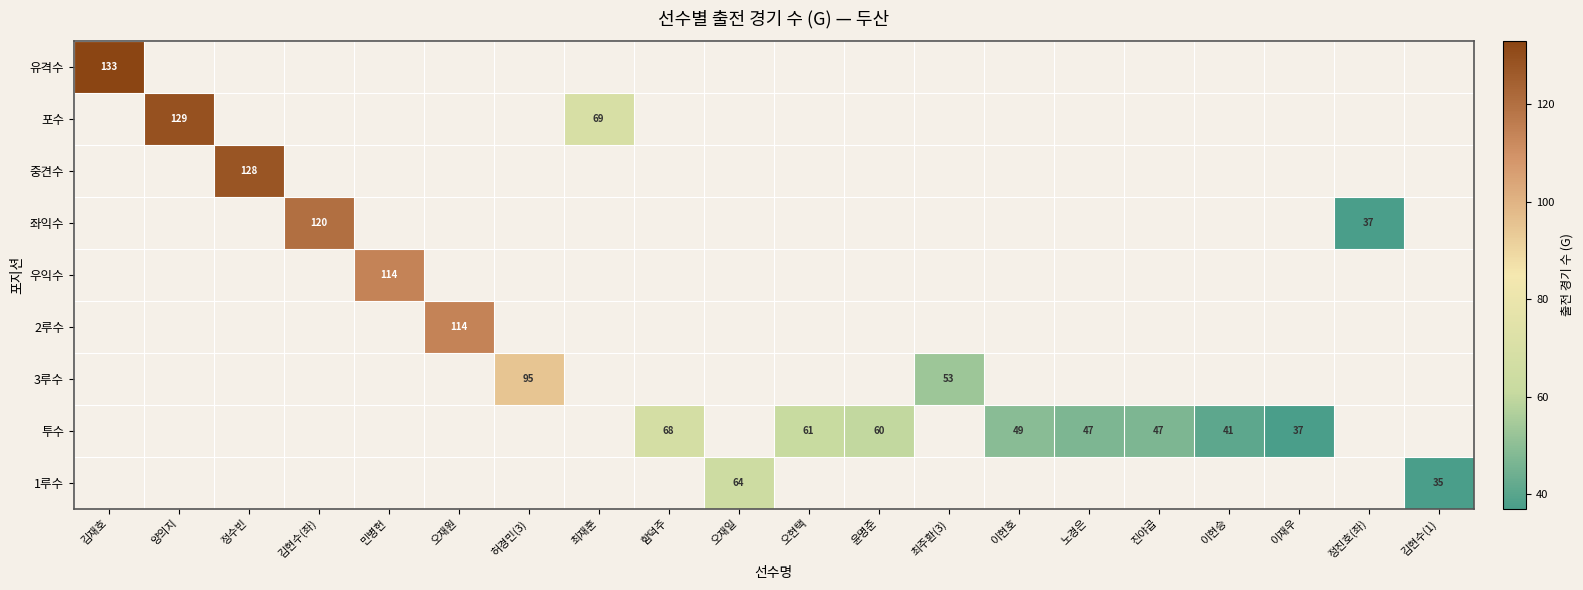

How many categories are shown in the chart?

20